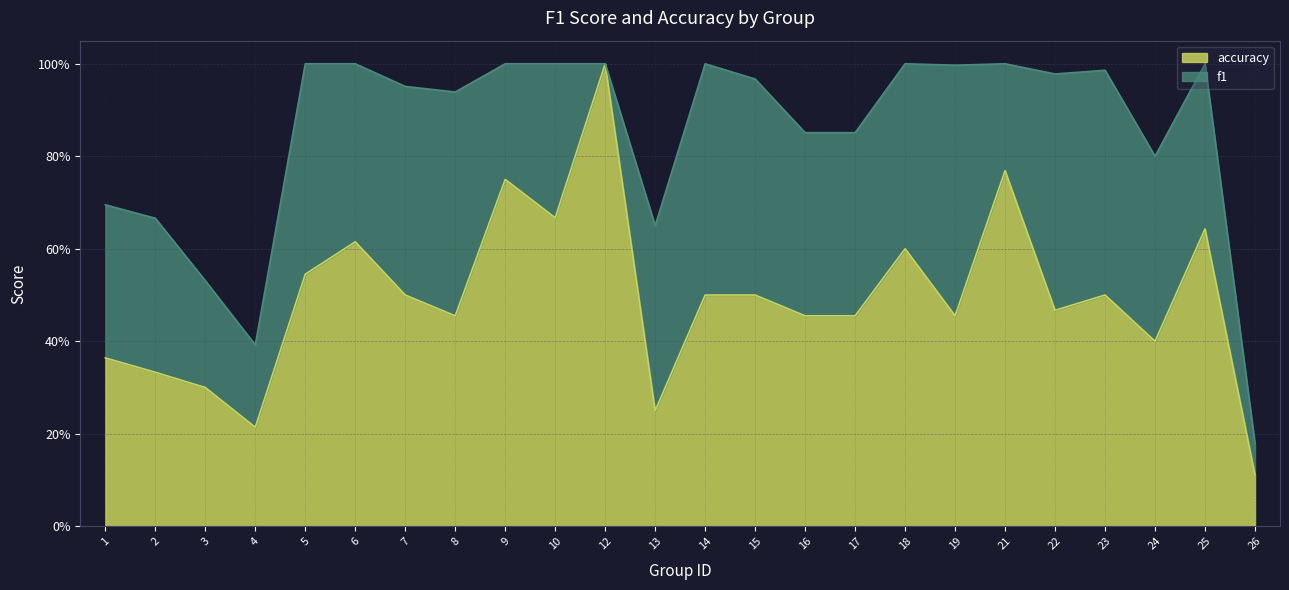

At which category does the data reach its first local peak?

6